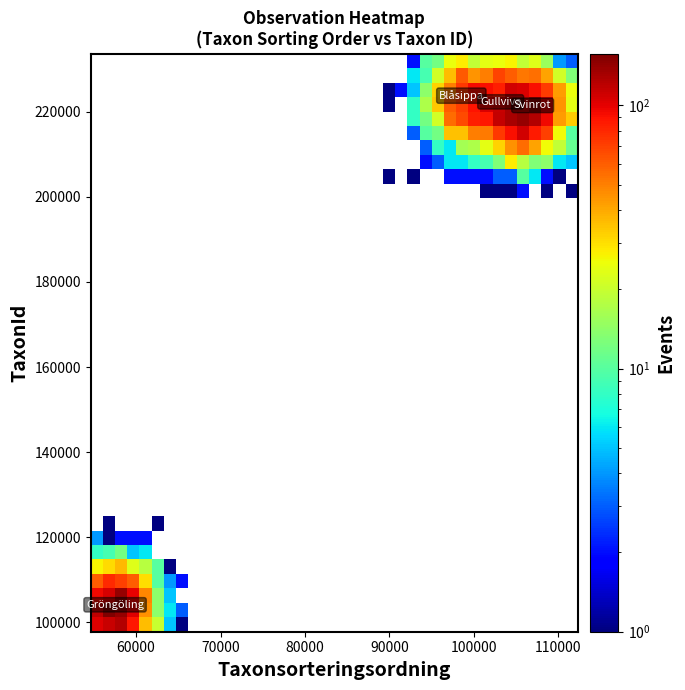

Count the number of categories in the chart.

40